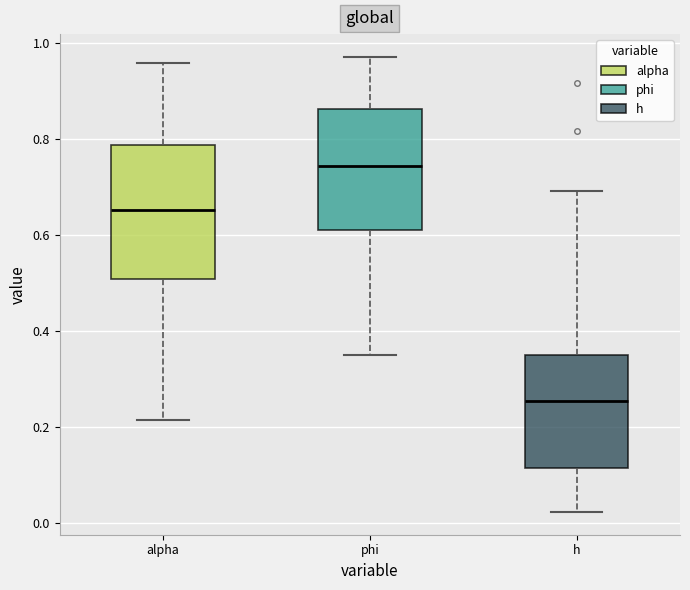

Which box's median line is the highest?

phi